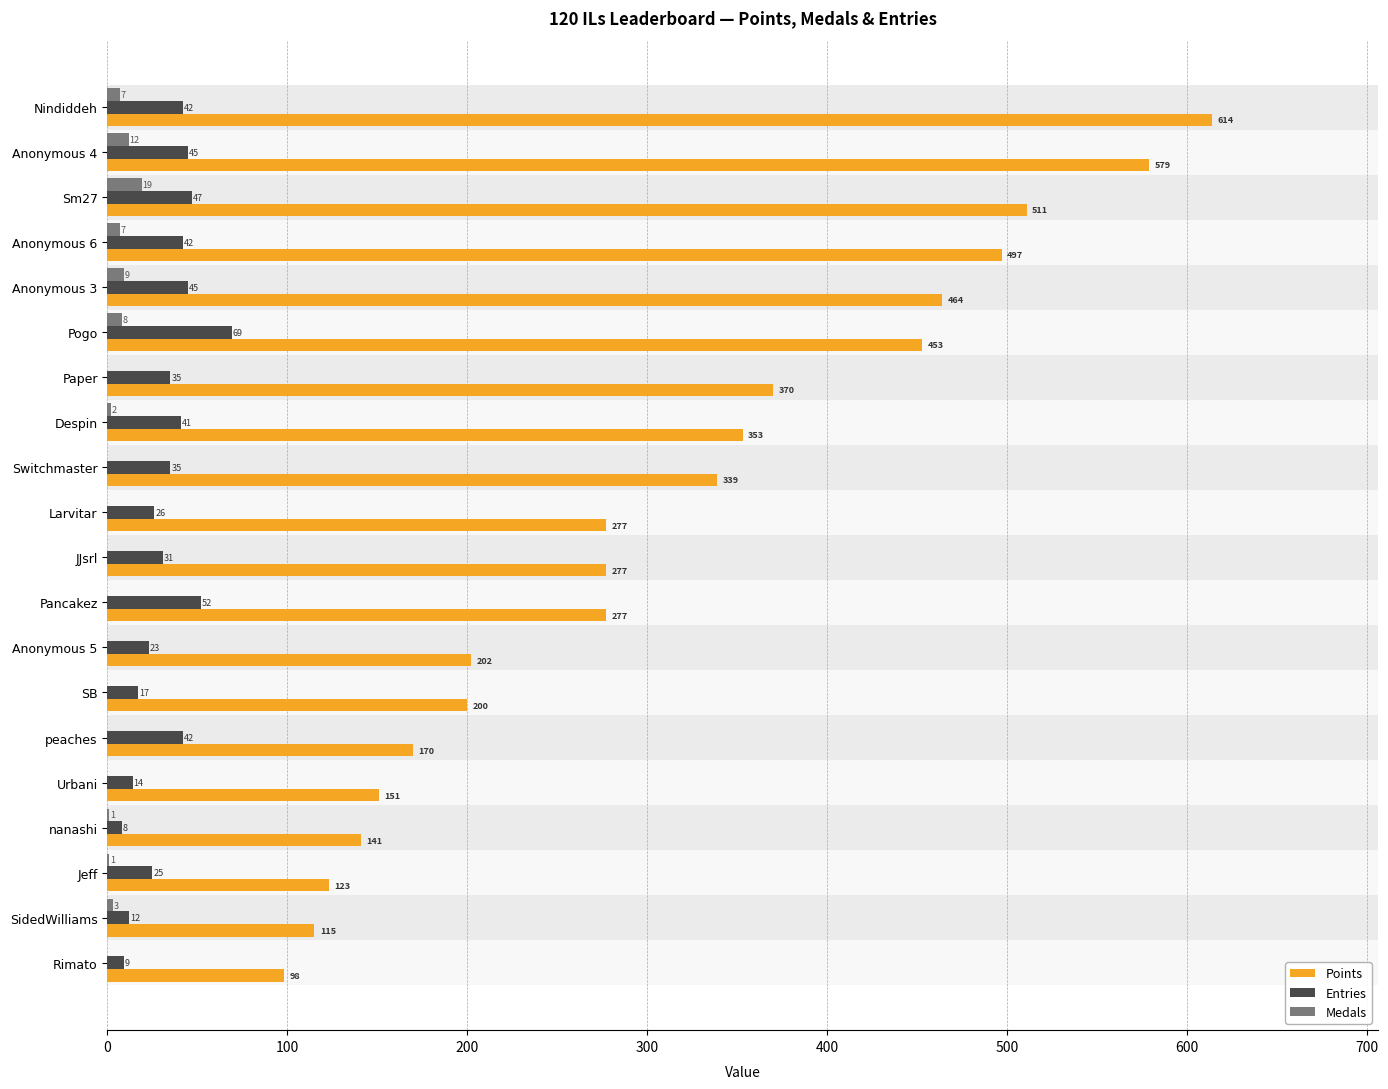

What are all the series names shown in the legend?

Points, Entries, Medals